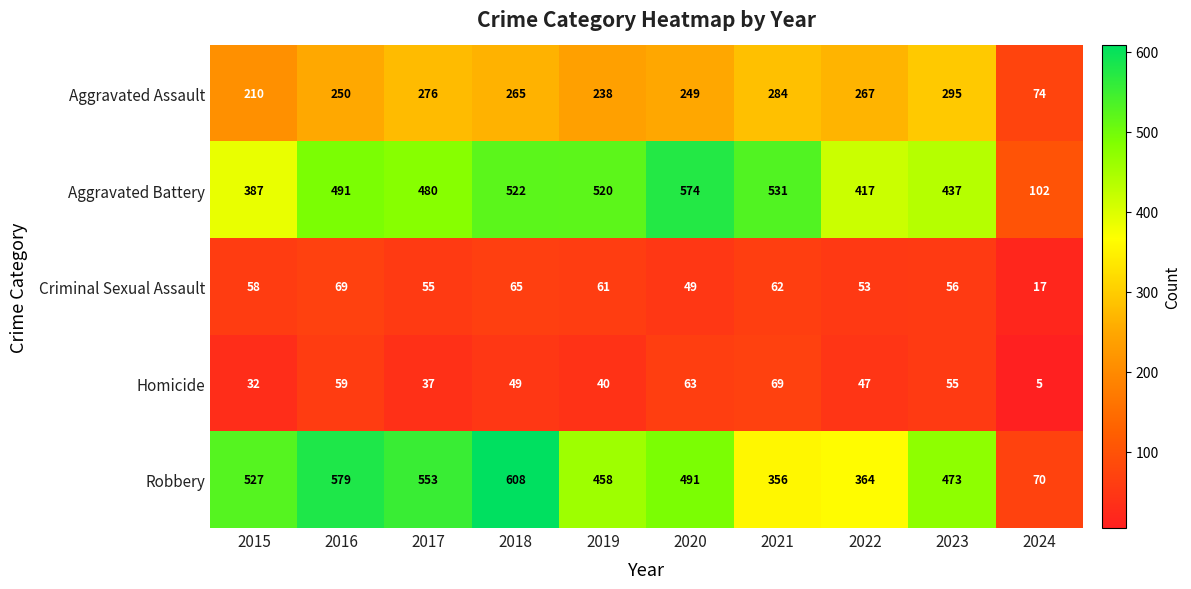

Which series changed the most between 2017 and 2021?

Robbery